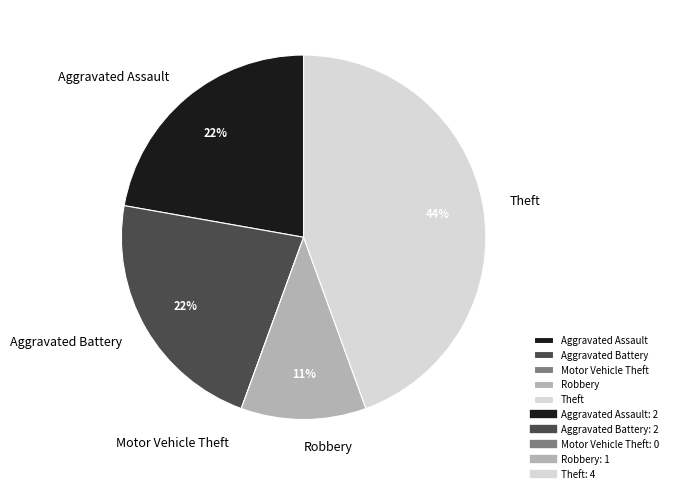

To the nearest percent, what is the difference between the largest and smallest slice percentages?

44%